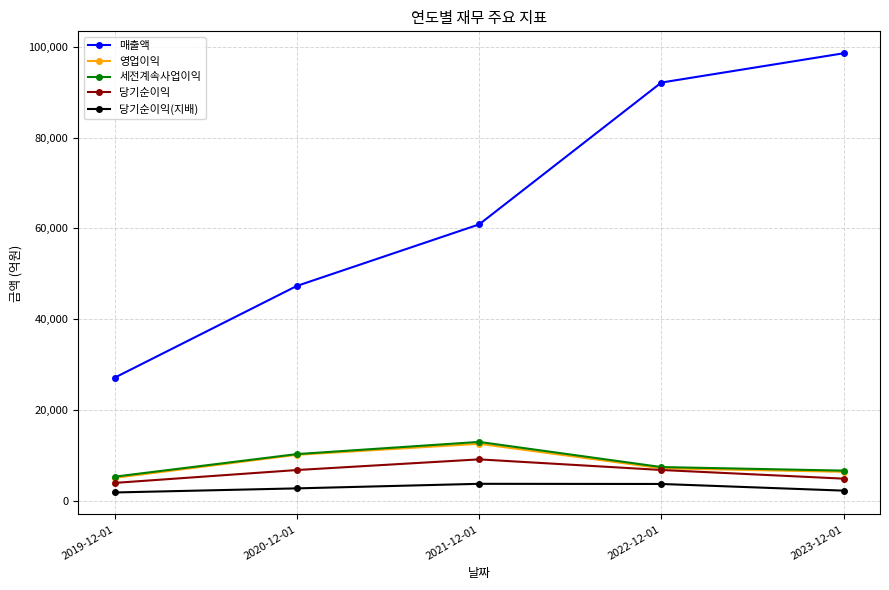

Which series has the largest total across all categories?

매출액